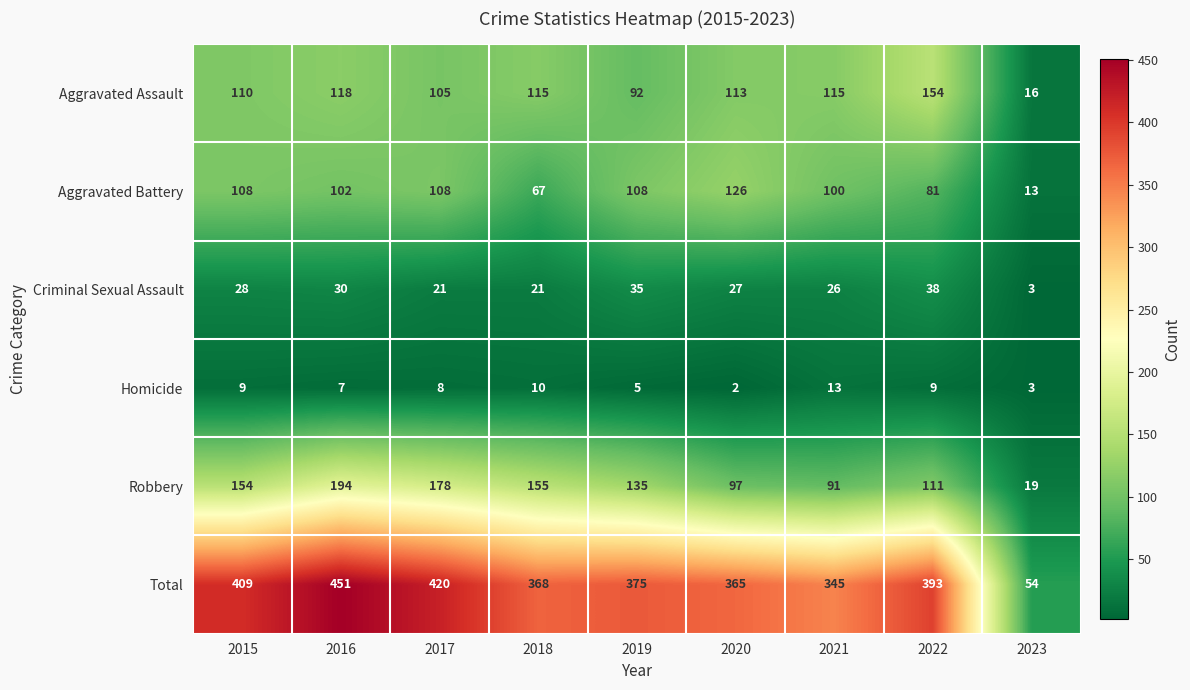

What is the sum of all Aggravated Battery values?

813